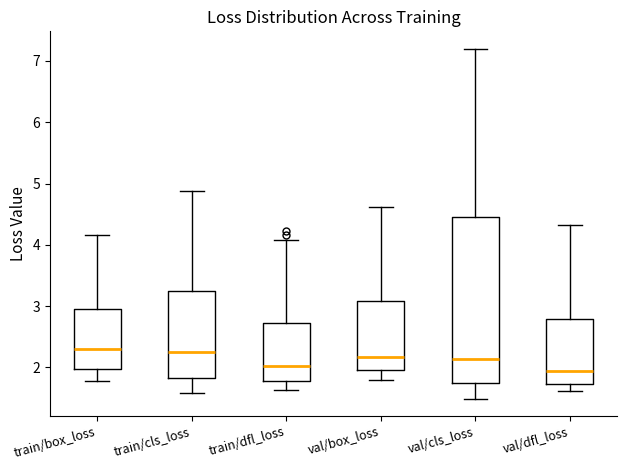

Reading left to right, transcribe this box plot: for each box, give where its median line is, the range the box spans, and where its two whiskers end, as read against the y-axis. The values are not printed on the chart, so give them approximately, as read against the axis.

train/box_loss: median 2.3, box 2.0 to 2.9, whiskers 1.8 to 4.2
train/cls_loss: median 2.2, box 1.8 to 3.3, whiskers 1.6 to 4.9
train/dfl_loss: median 2.0, box 1.8 to 2.7, whiskers 1.6 to 4.1
val/box_loss: median 2.2, box 2.0 to 3.1, whiskers 1.8 to 4.6
val/cls_loss: median 2.1, box 1.7 to 4.5, whiskers 1.5 to 7.2
val/dfl_loss: median 1.9, box 1.7 to 2.8, whiskers 1.6 to 4.3